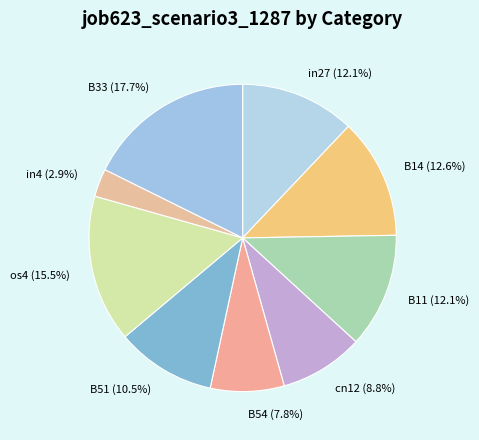

What portion of the pie excludes B33?

82.3%